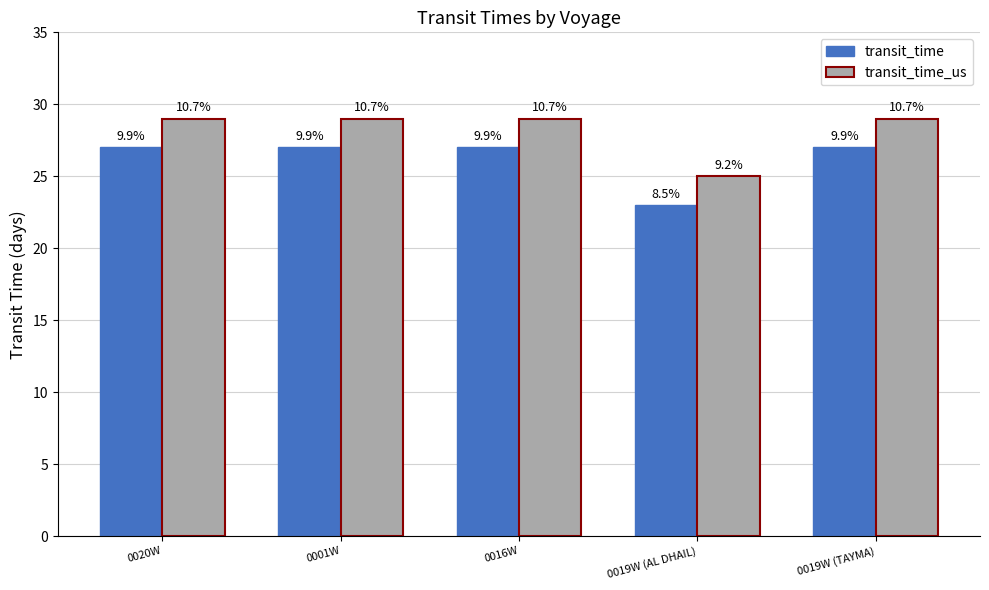

Does the chart contain any negative values?

No